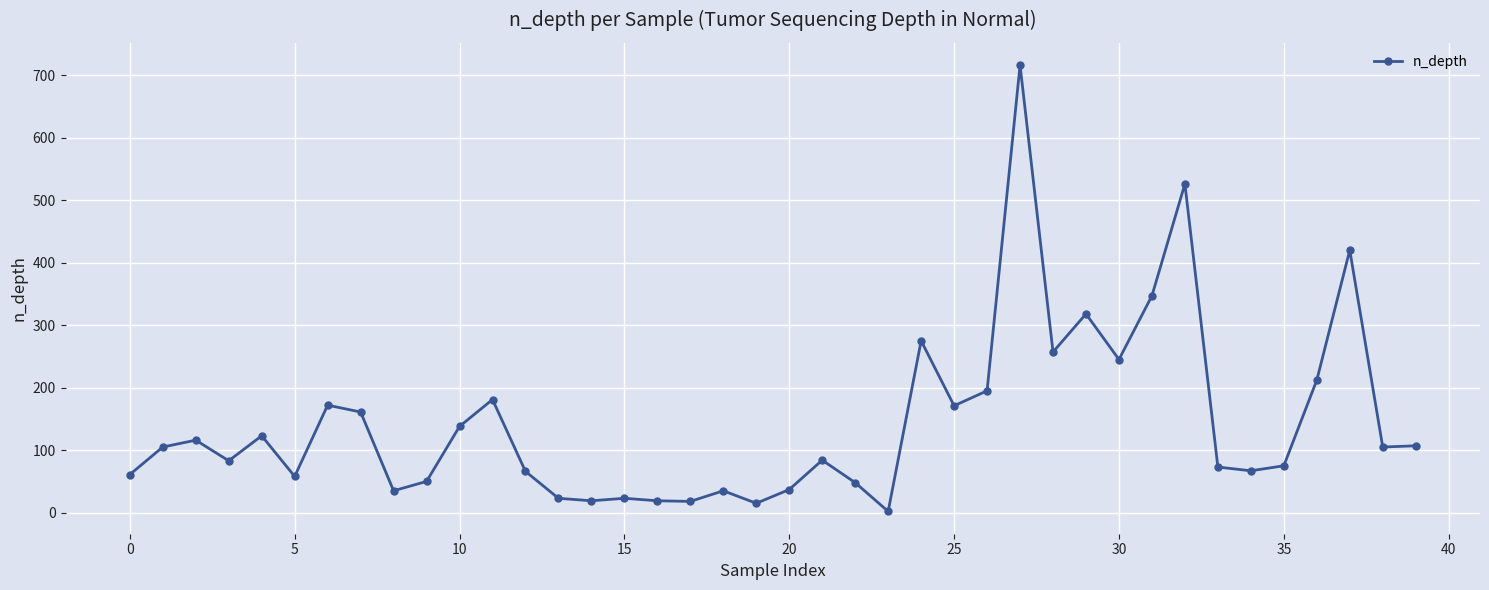

How many distinct data groups are displayed?

1